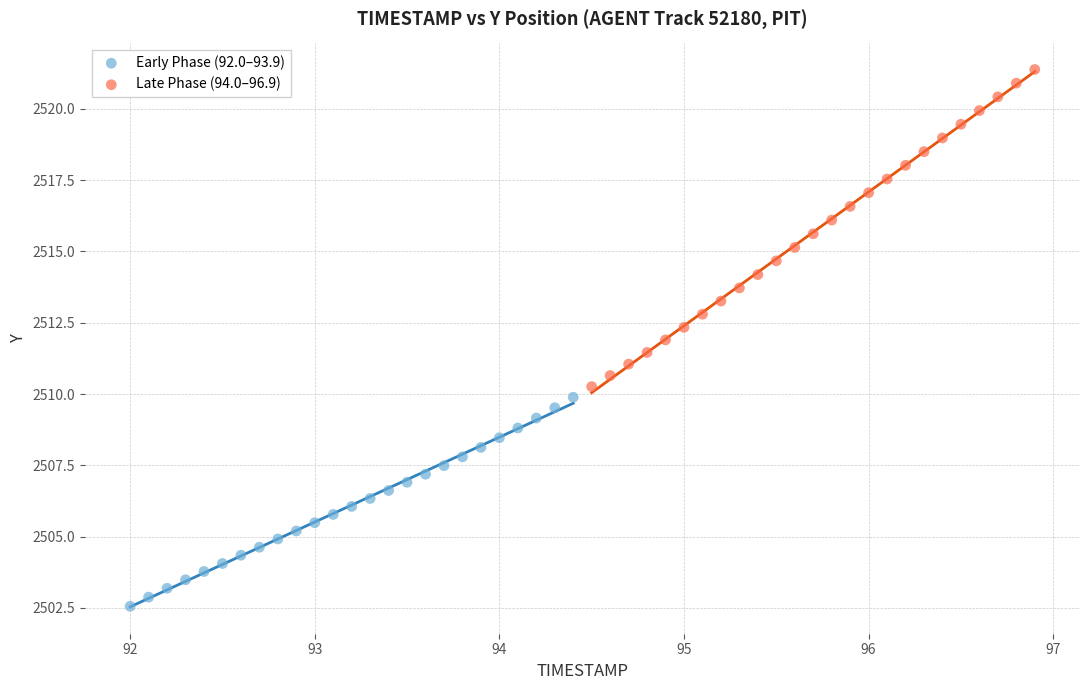

Which series has the widest spread of Y values?

Late Phase (94.0–96.9)